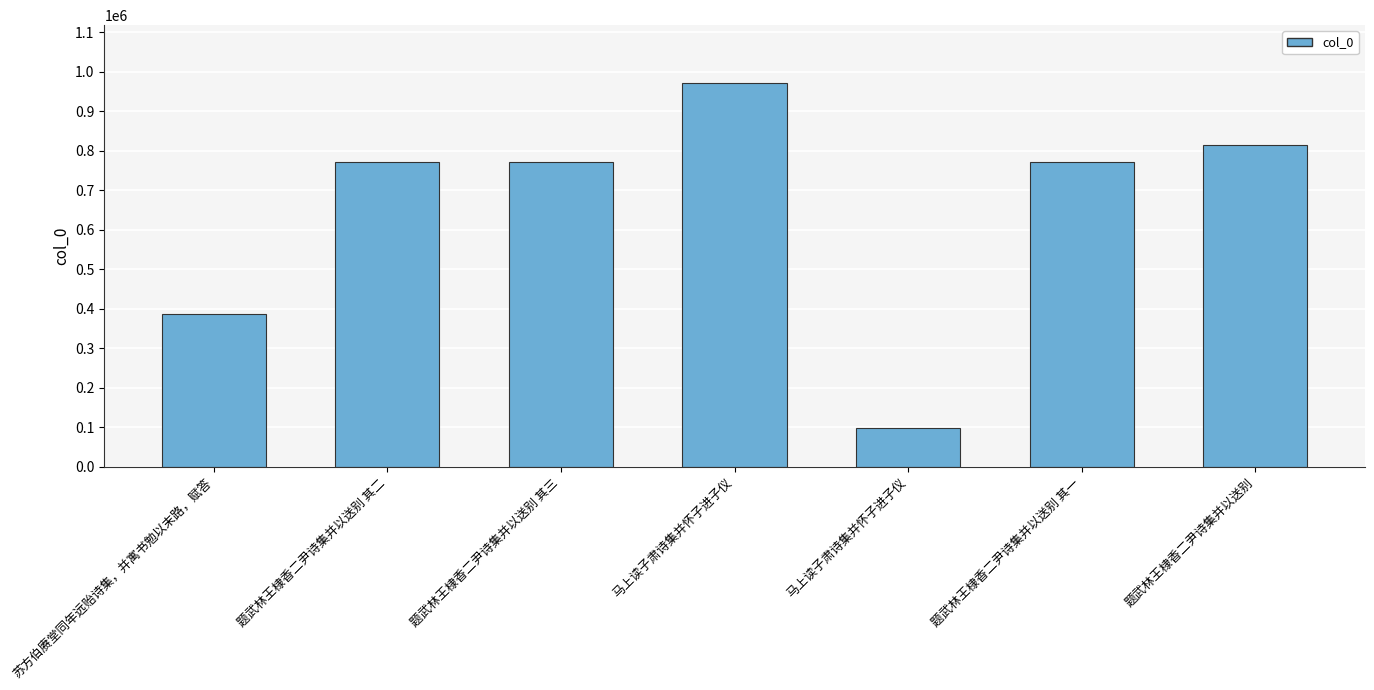

The chart shows a value of 972206 at 马上读子肃诗集并怀子进子仪. True or false?

True